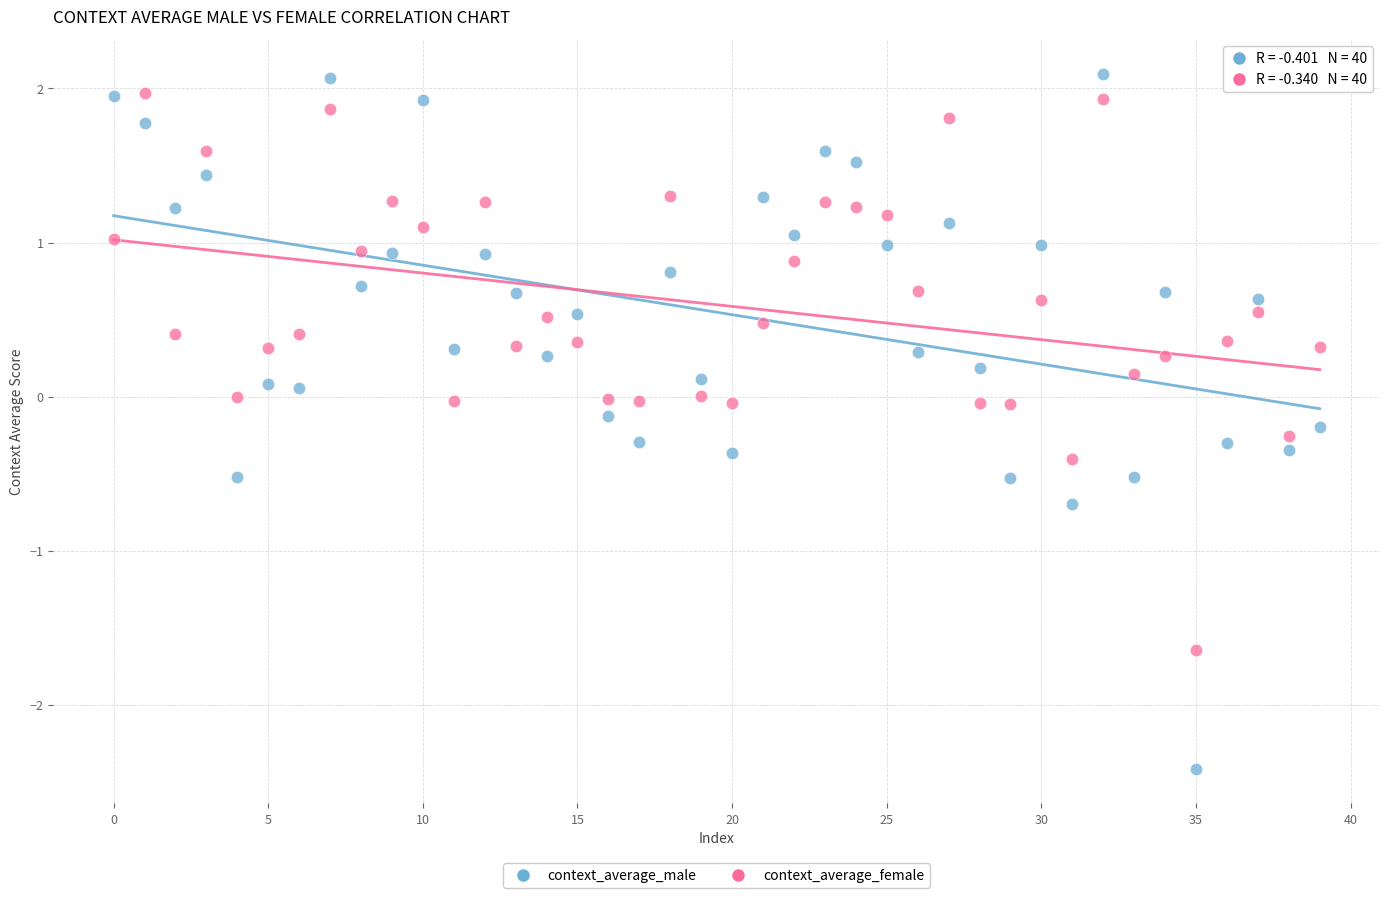

Which series reaches the maximum Y coordinate?

context_average_male